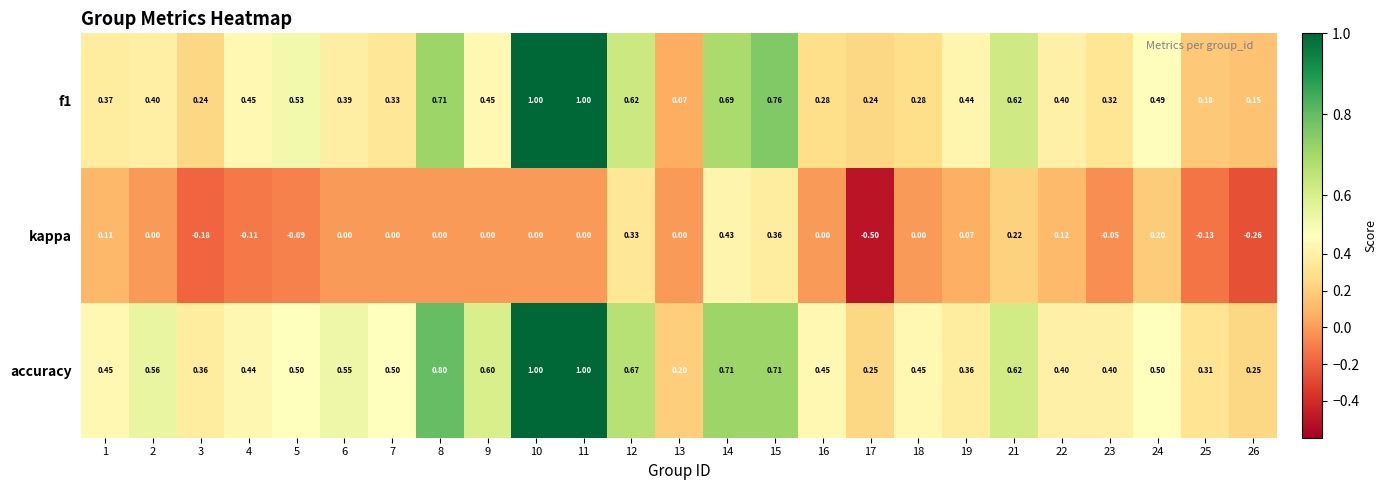

Between 4 and 24, which series saw the biggest shift?

kappa